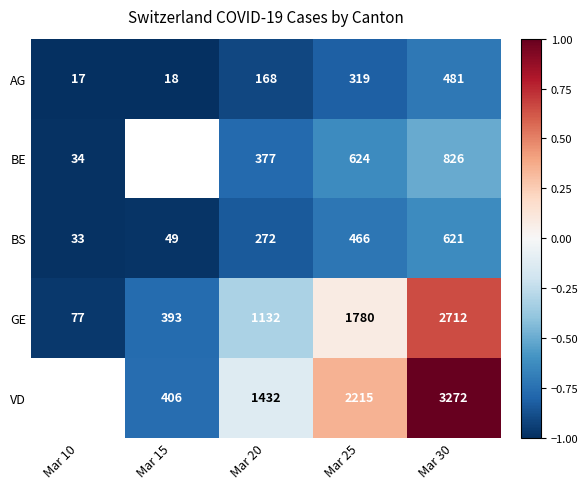

What is the average value of the BS series?

288